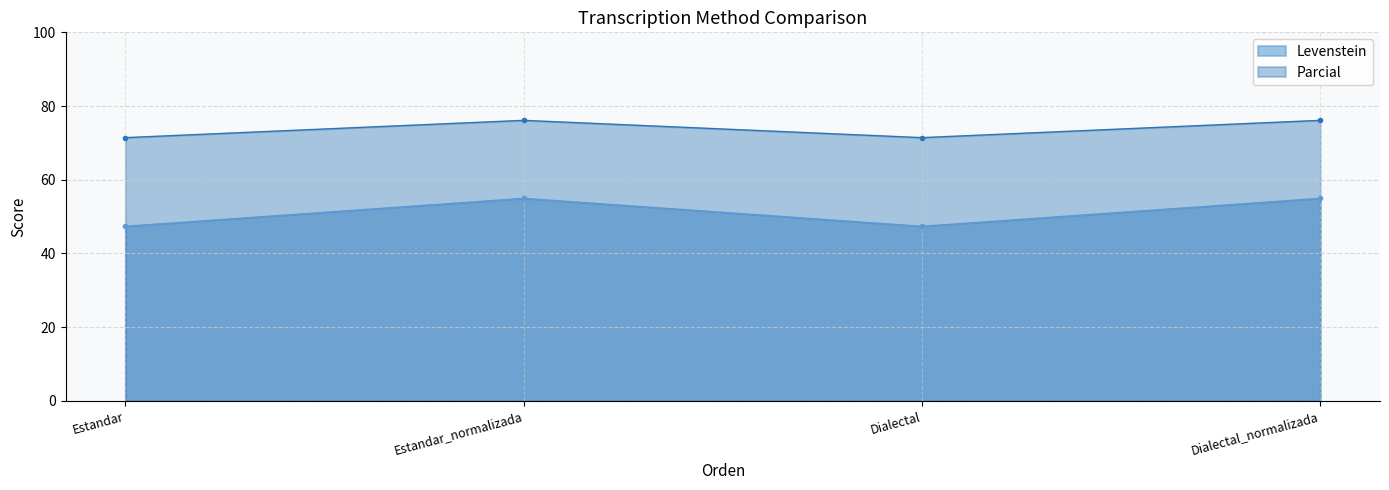

What is the label of the 4th point from the right?

Estandar